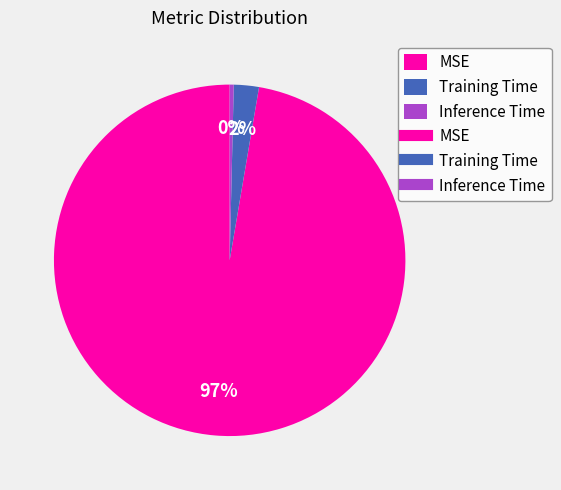

To the nearest percent, what is the average slice percentage?

33%